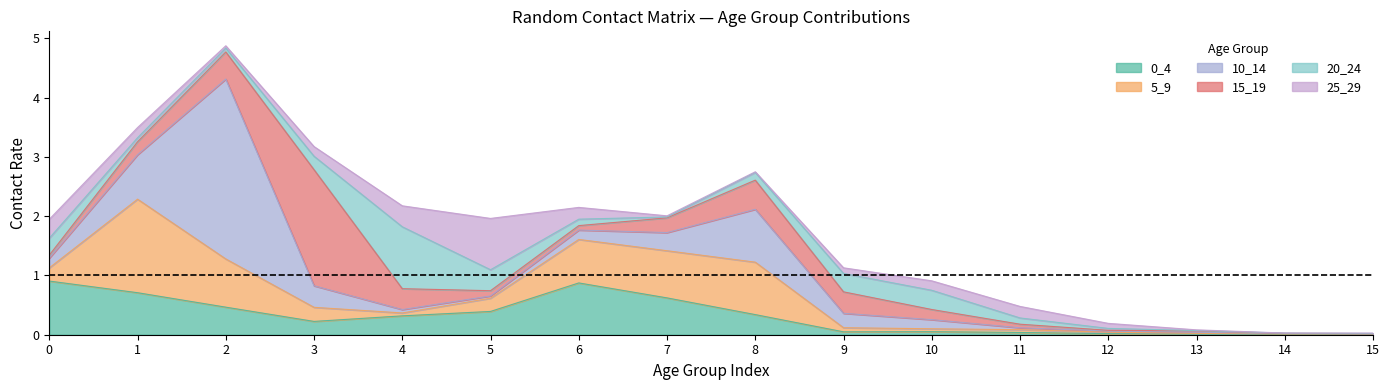

In 20_24, how many points are lower than both neighbors (excluding endpoints)?

2